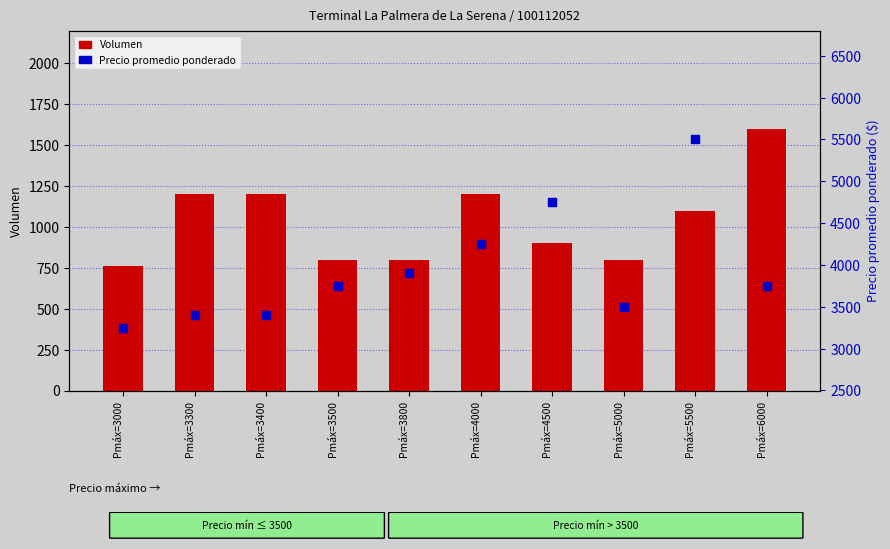

What are all the series names shown in the legend?

Volumen, Precio promedio ponderado